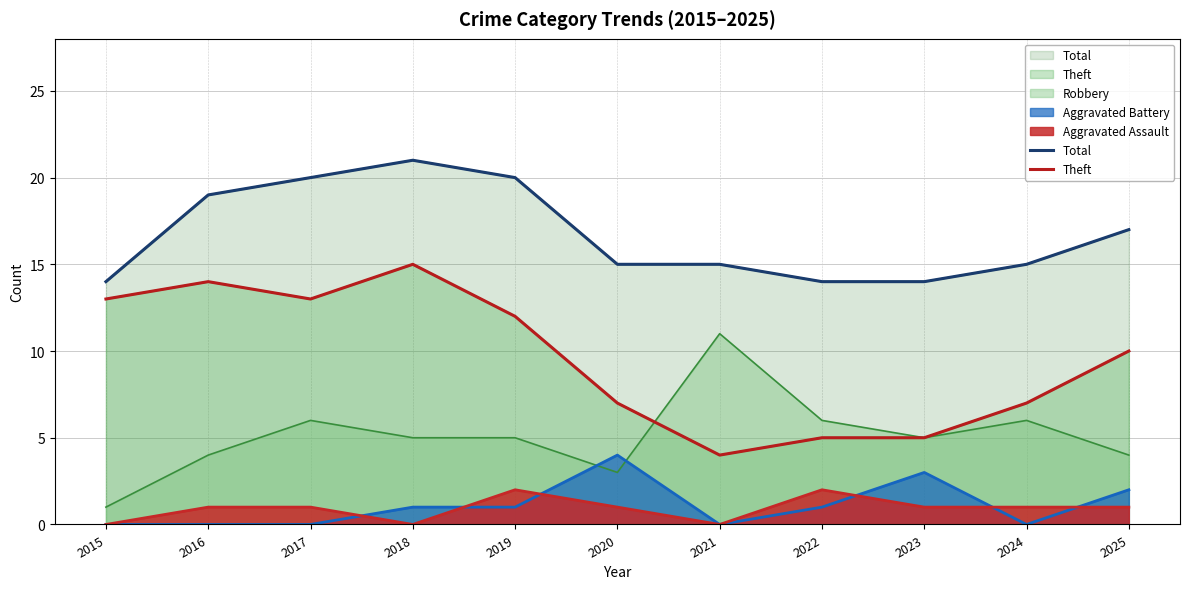

True or false: Theft (line) has a value of 5 at 2015.

False